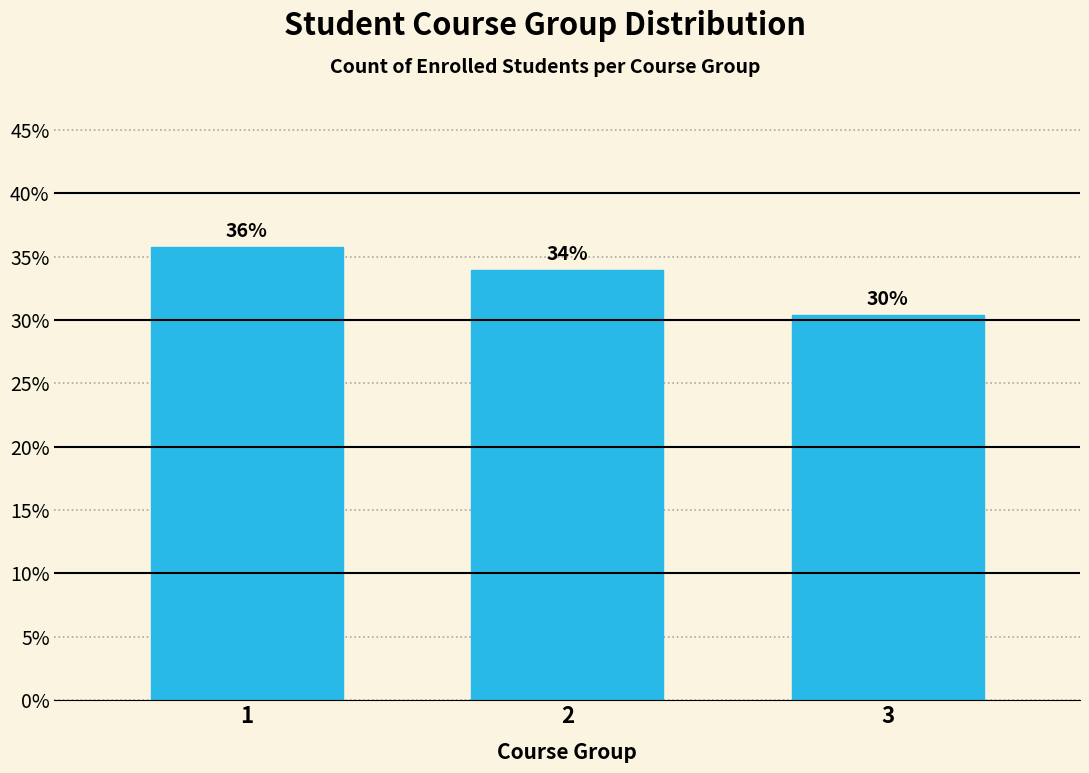

Does the chart contain any negative values?

No